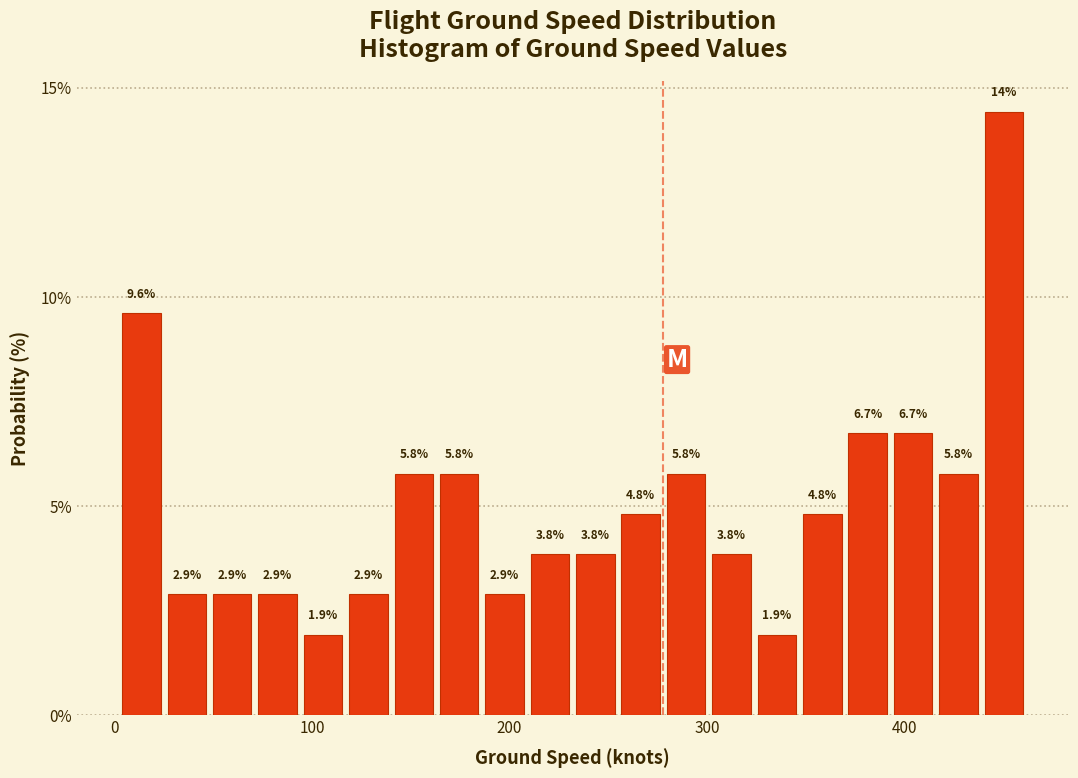

Around what value on the x-axis is the tallest bar? Give the approximate position of its centre, as read against the axis.

450